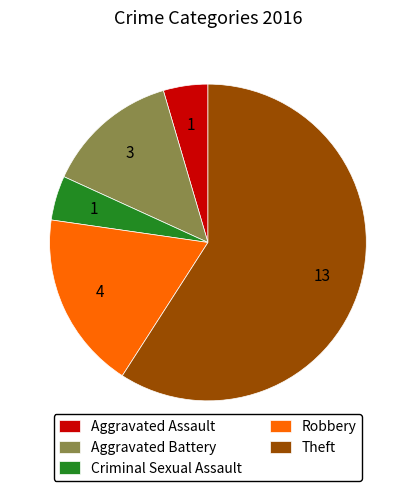

Between Criminal Sexual Assault and Aggravated Battery, which is larger?

Aggravated Battery